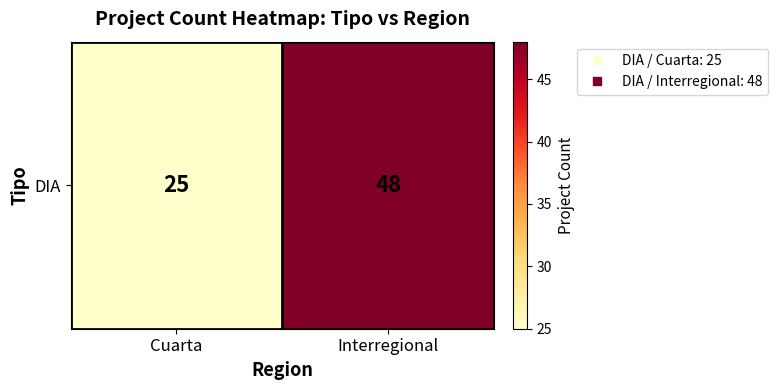

How many distinct data groups are displayed?

1